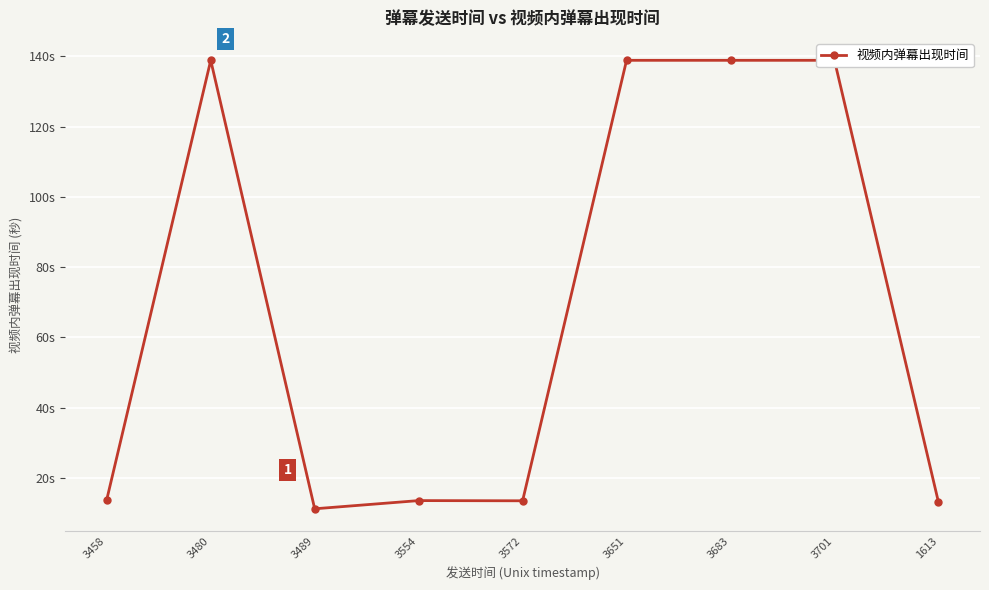

What is the change in value from 3480 to 3572?

-125.4